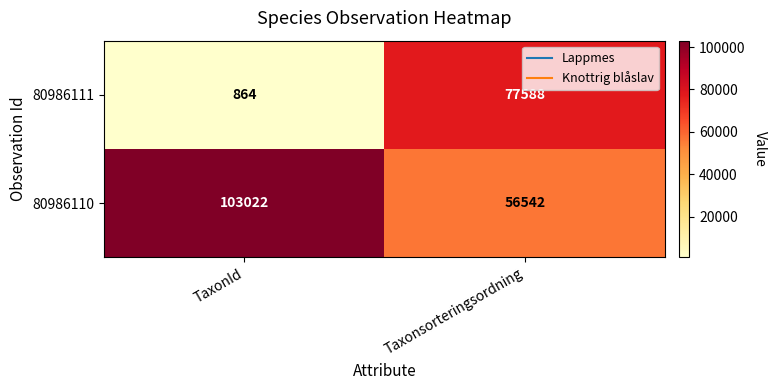

At which category does the chart reach its minimum across all series?

TaxonId